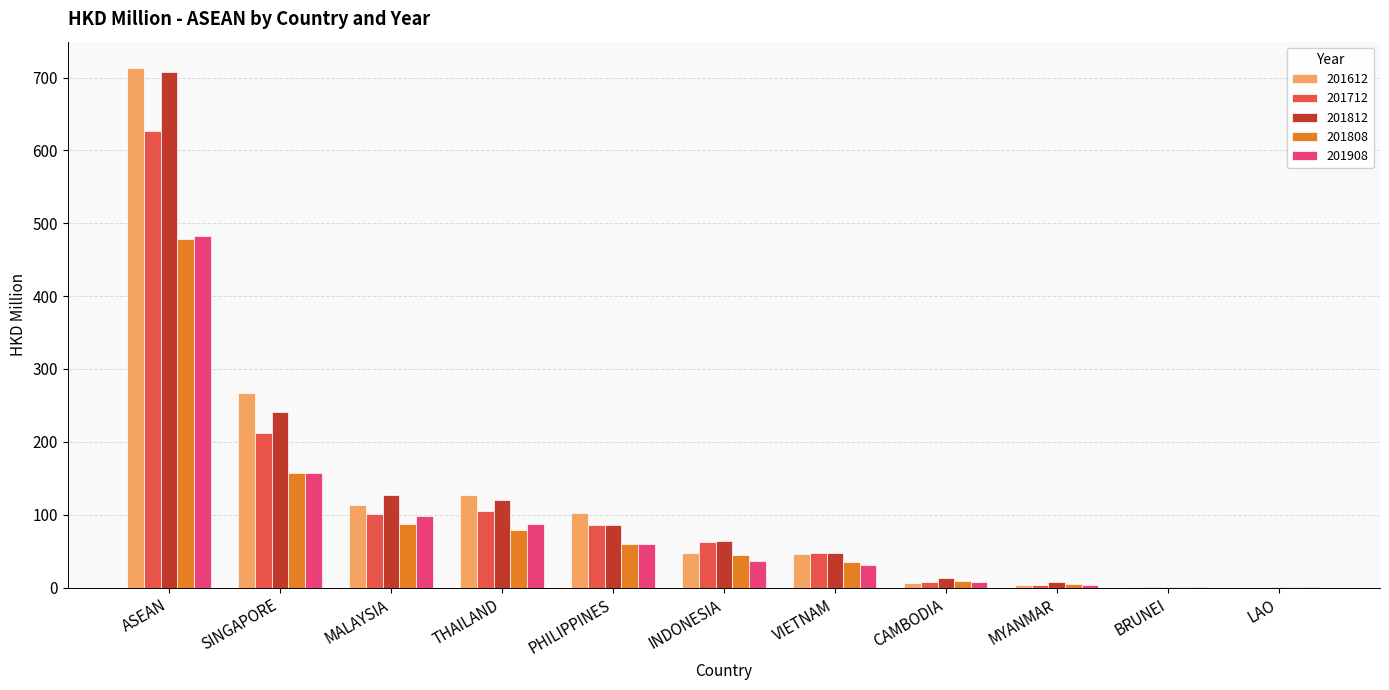

The value of 201908 at VIETNAM is 31.0. True or false?

True